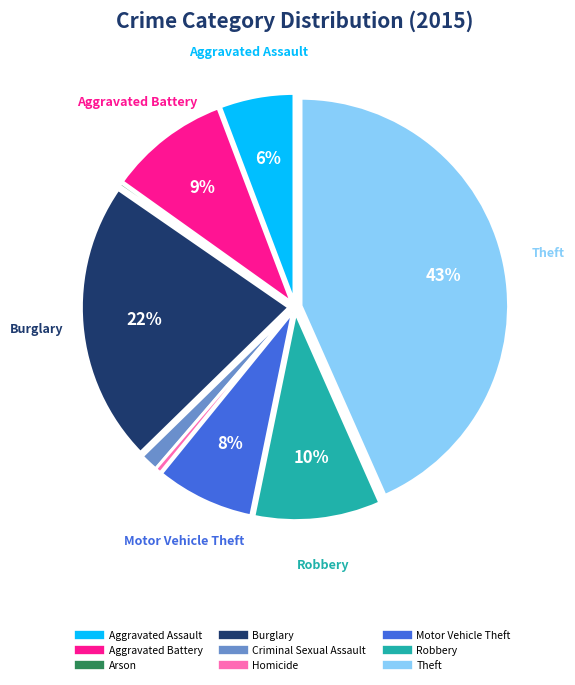

Do Theft and Motor Vehicle Theft together represent more than half of the pie?

Yes